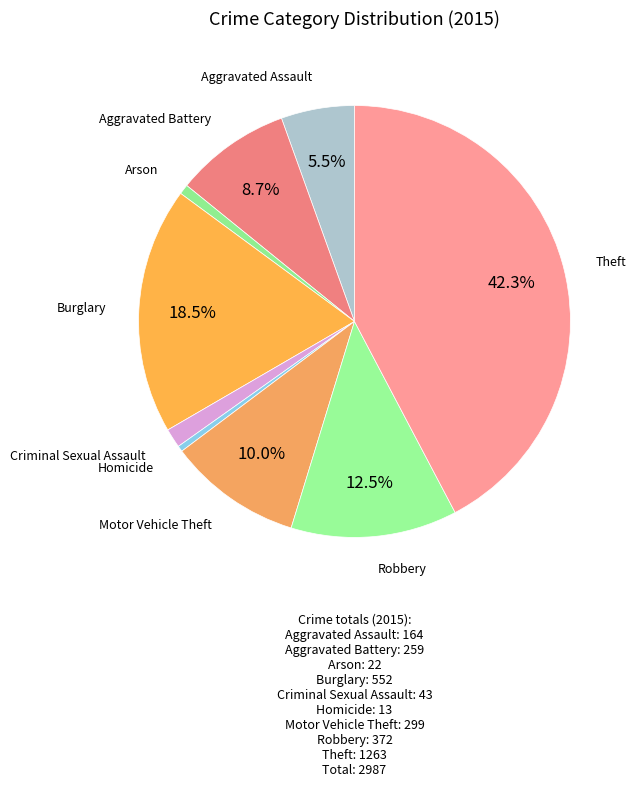

What is the largest slice in the pie chart?

Theft